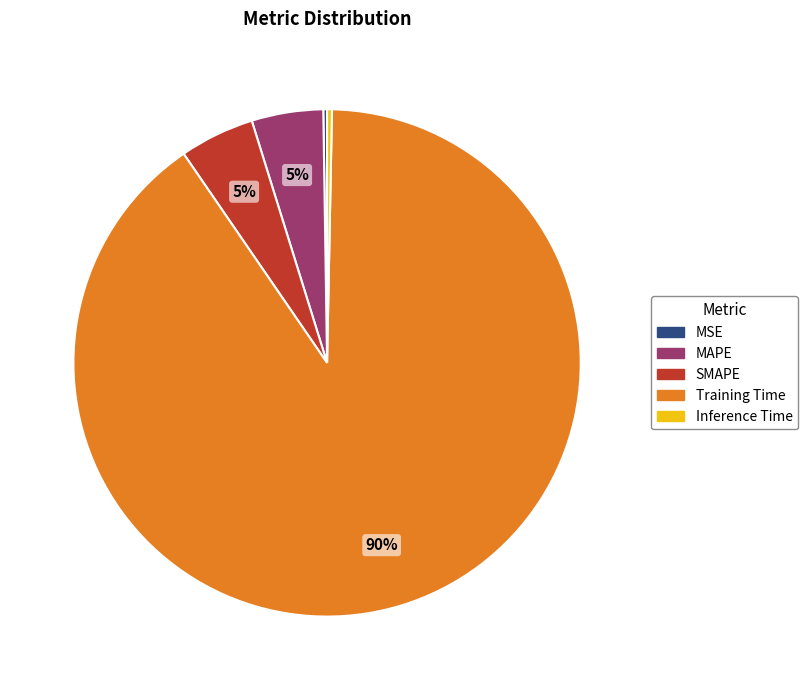

Do SMAPE and Inference Time together represent more than half of the pie?

No